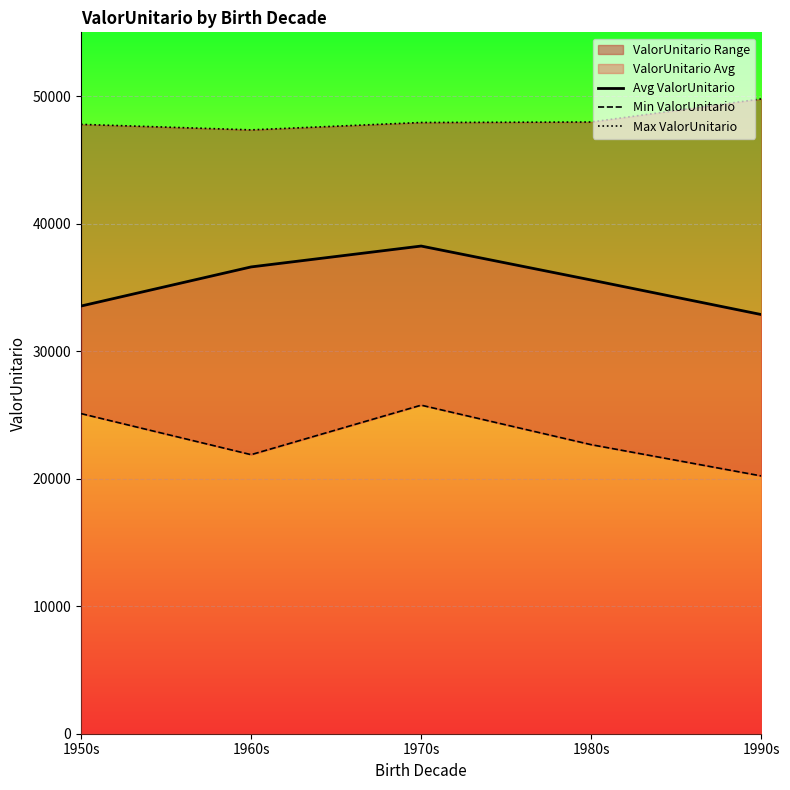

Where is Min ValorUnitario nearest to the value 22989?

1980s